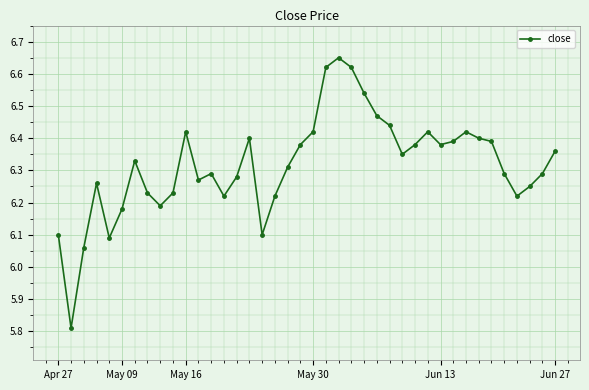

What is the difference between the maximum and minimum values?

0.8